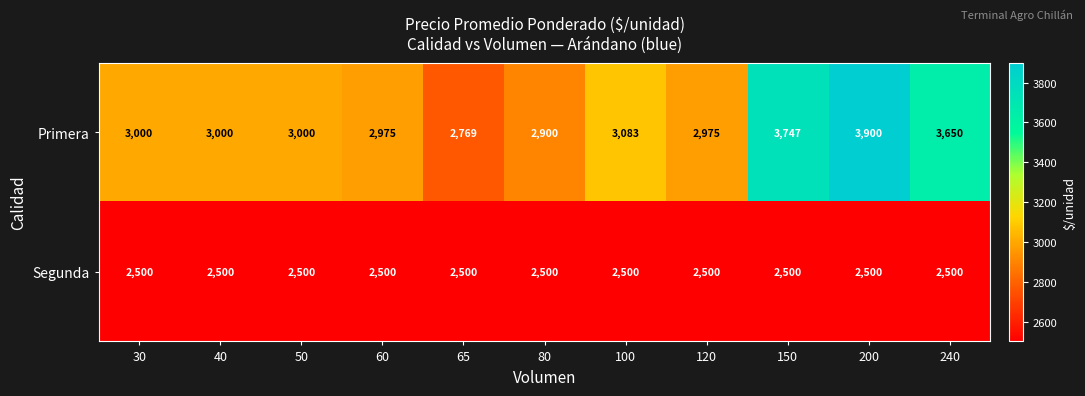

At how many categories does at least one series exceed 2663?

11